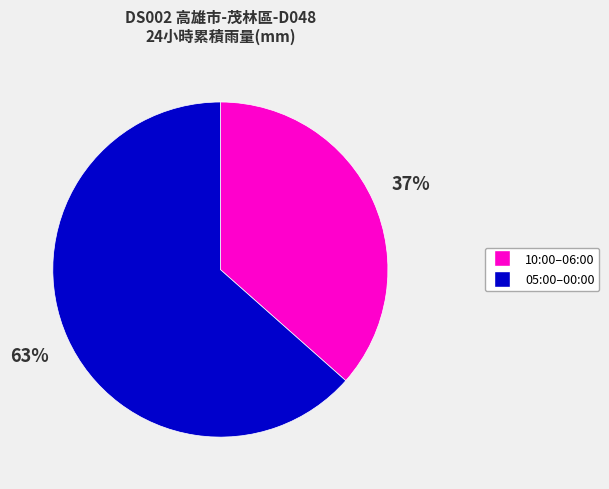

To the nearest percent, what is the average slice percentage?

50%